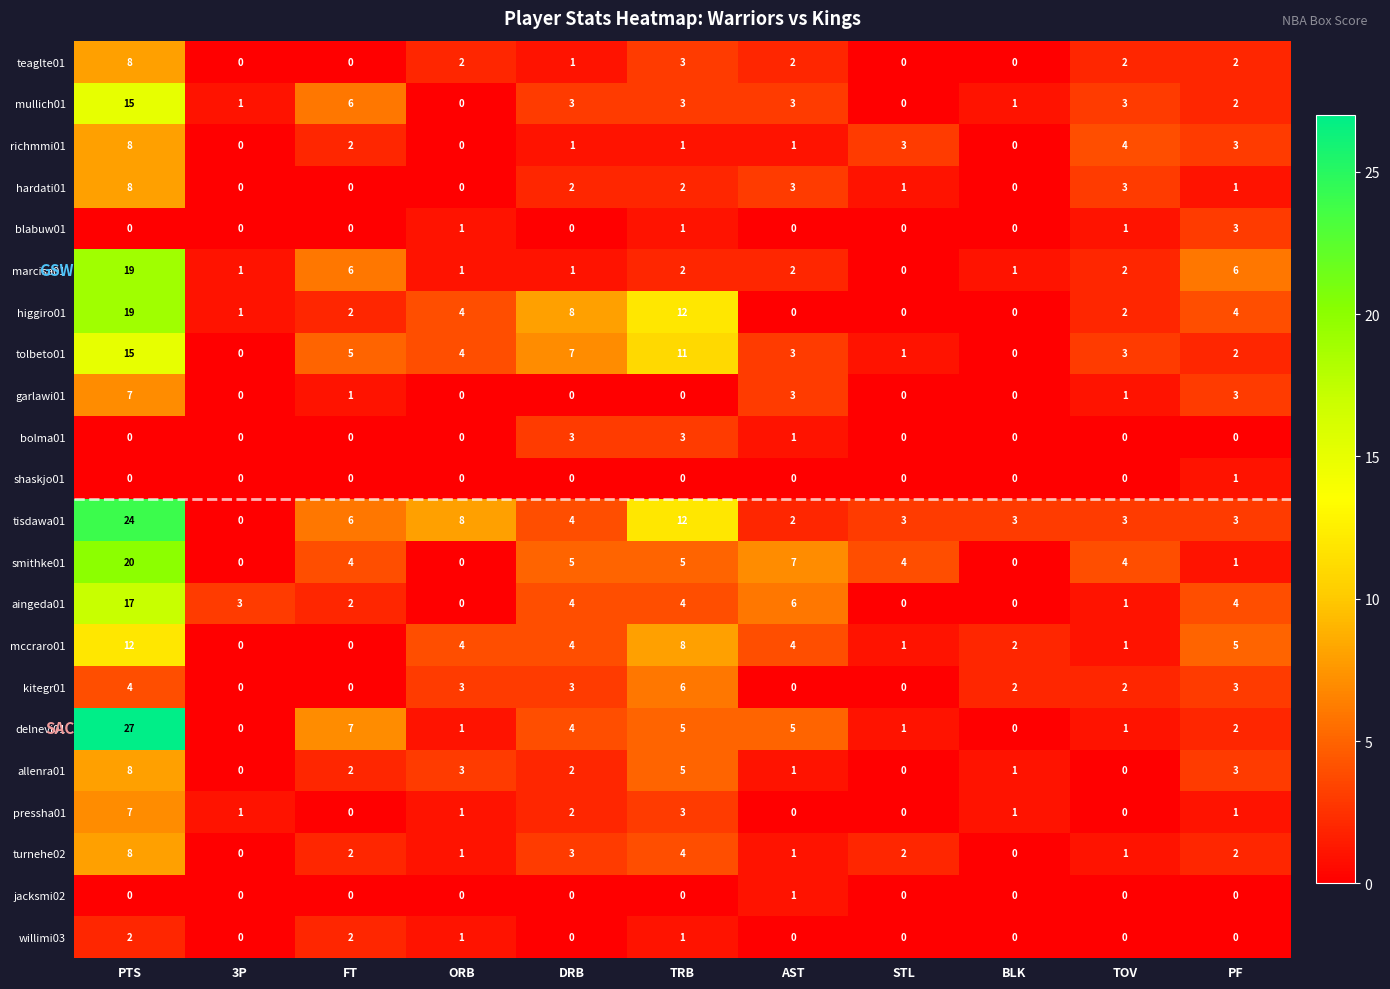

Which series has the largest total across all categories?

tisdawa01